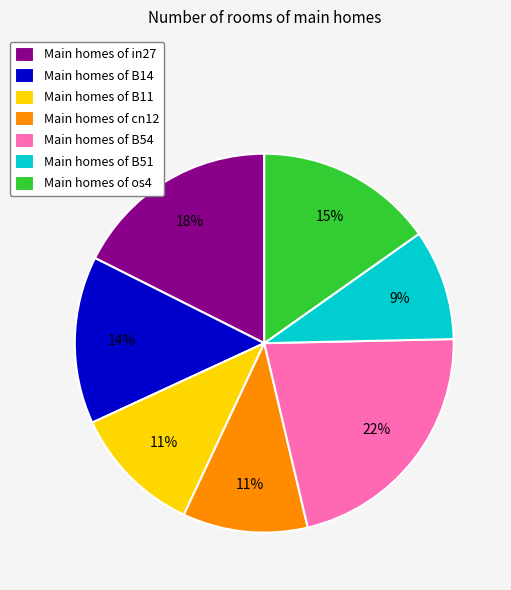

Which has a higher value, Main homes of B51 or Main homes of cn12?

Main homes of cn12